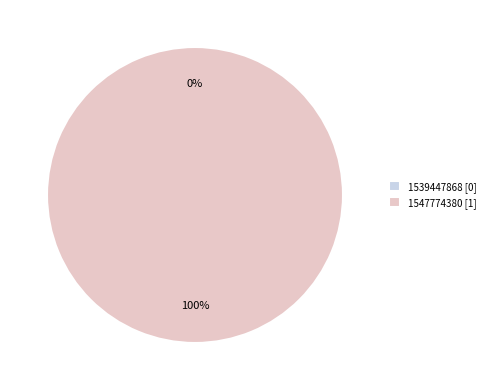

To the nearest percent, what is the difference between the largest and smallest slice percentages?

100%